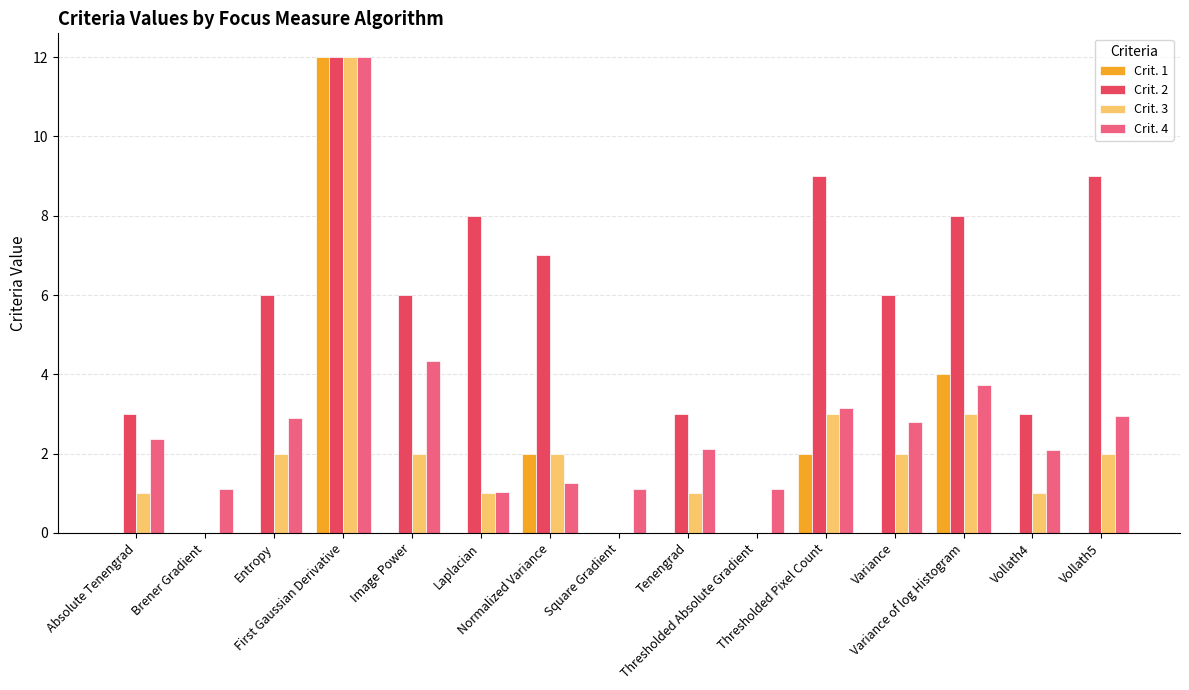

Where is Crit. 1 nearest to the value 6?

Variance of log Histogram